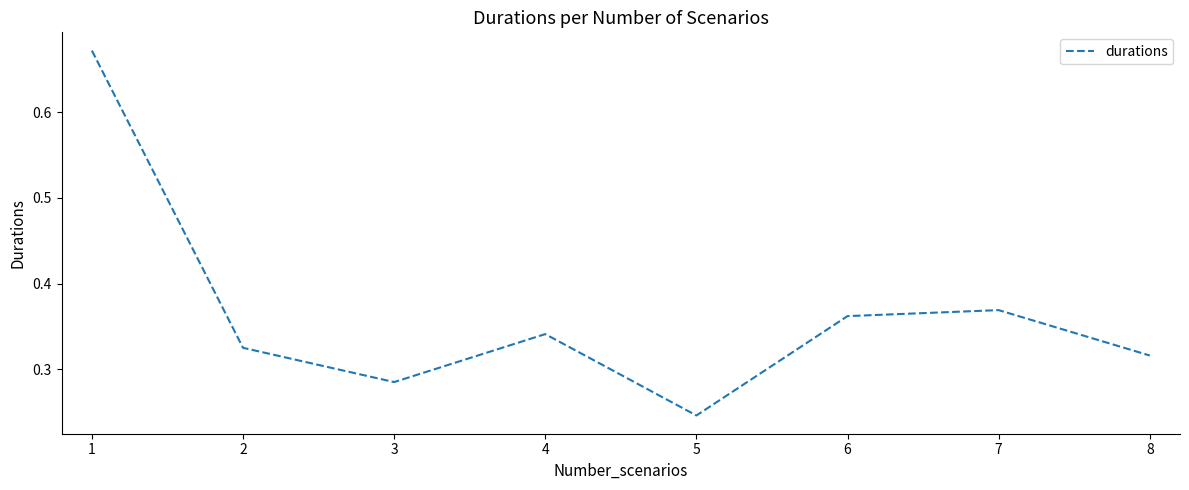

At which category does the chart reach its minimum across all series?

5